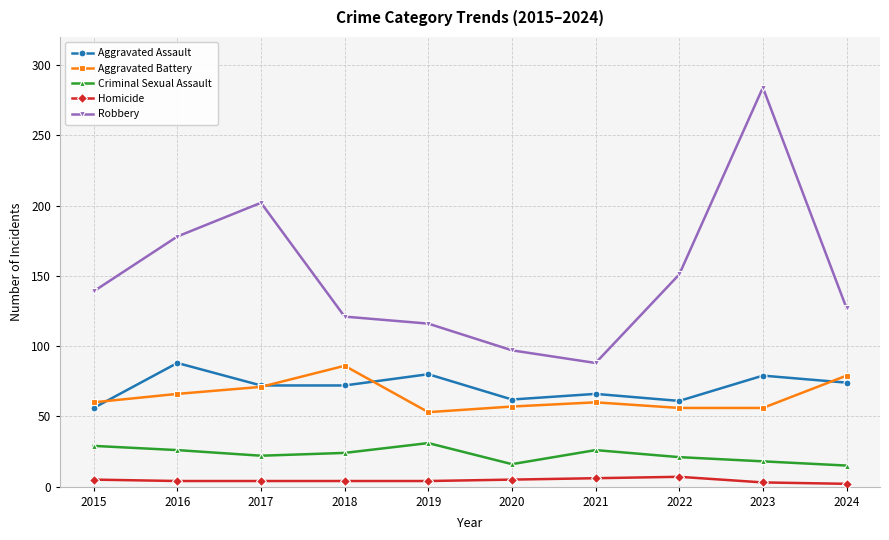

At how many categories does at least one series exceed 114?

8